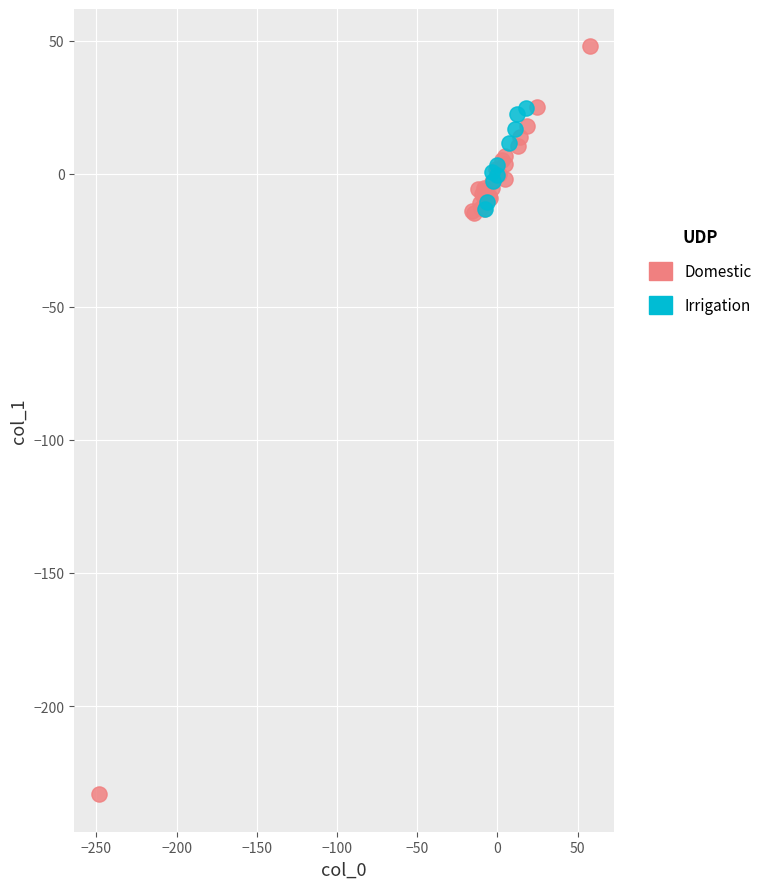

Which series has the widest spread of Y values?

Domestic